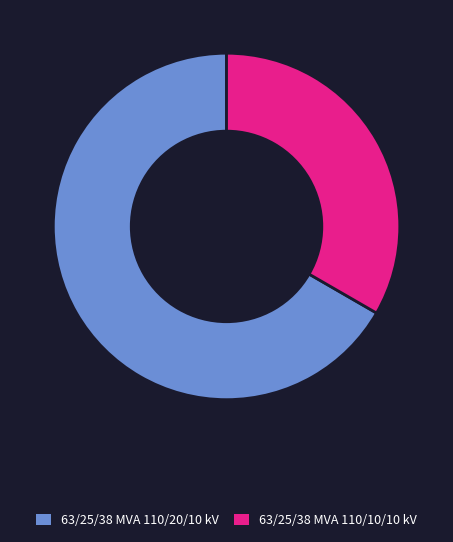

How many segments does this pie chart have?

2